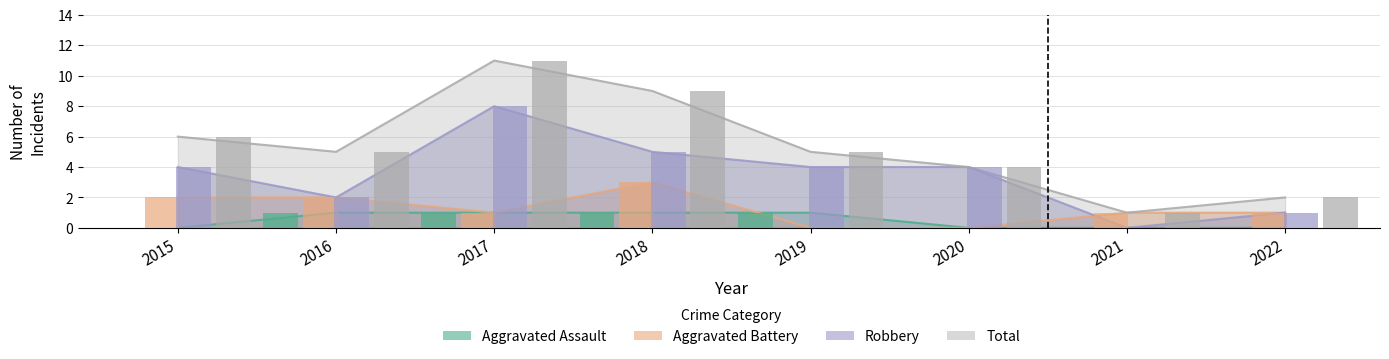

What is the sum of all Aggravated Assault values?

4